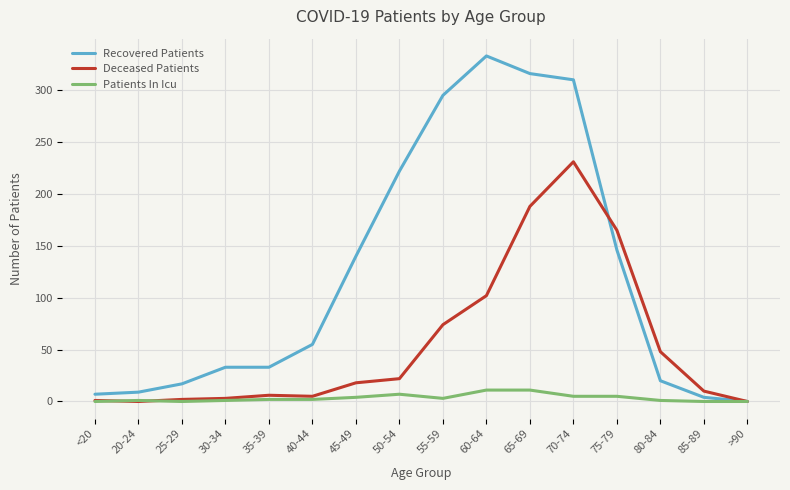

True or false: Recovered Patients has a value of 33 at 35-39.

True